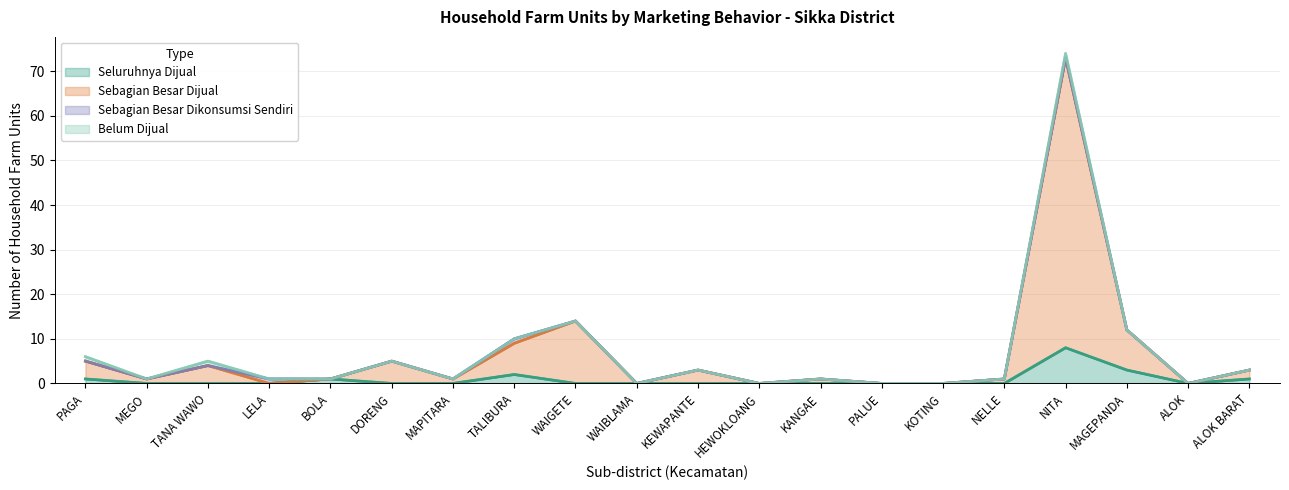

True or false: Seluruhnya Dijual has a value of 0 at TANA WAWO.

True